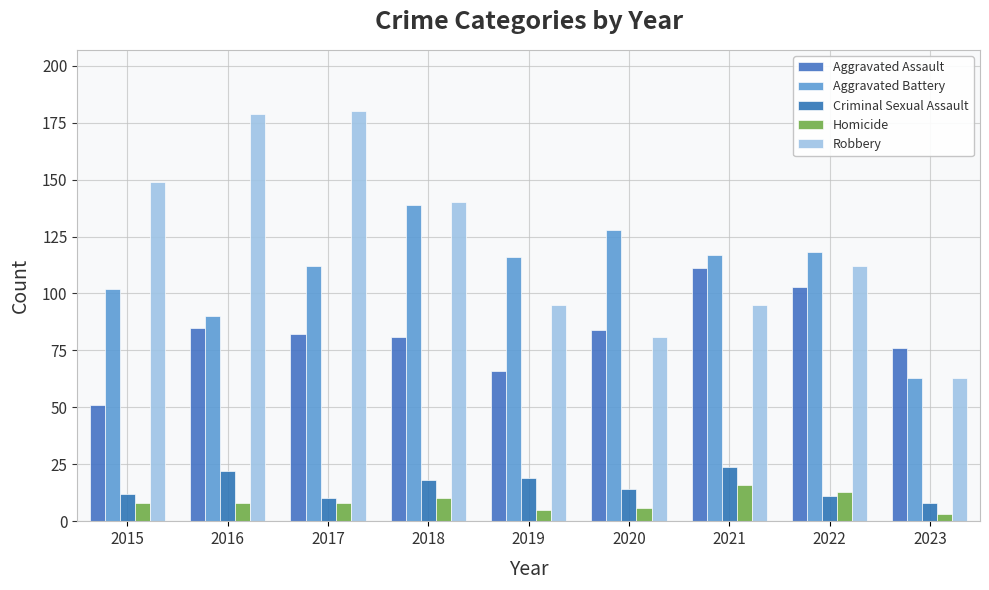

At which label does Aggravated Assault reach its peak?

2021